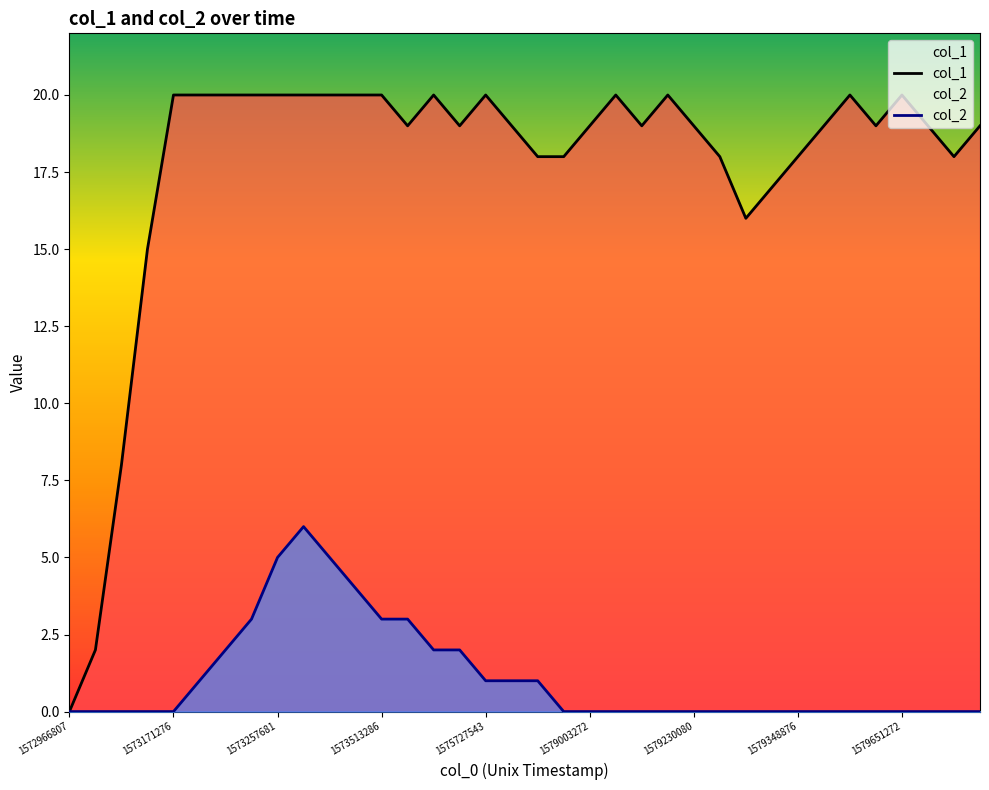

How many distinct data groups are displayed?

2